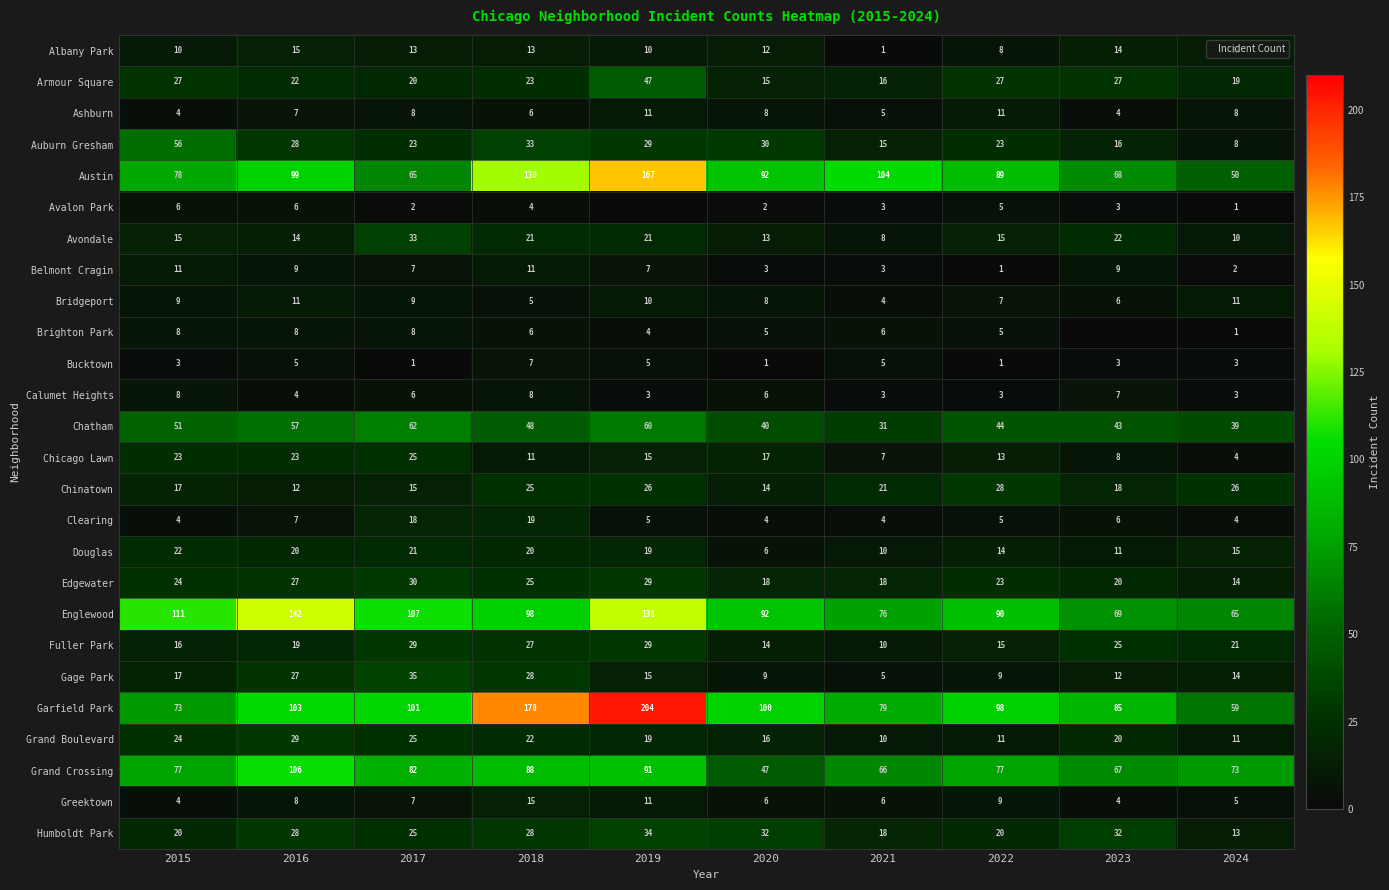

Is the value of Garfield Park at 2024 greater than the value of Brighton Park at 2016?

Yes